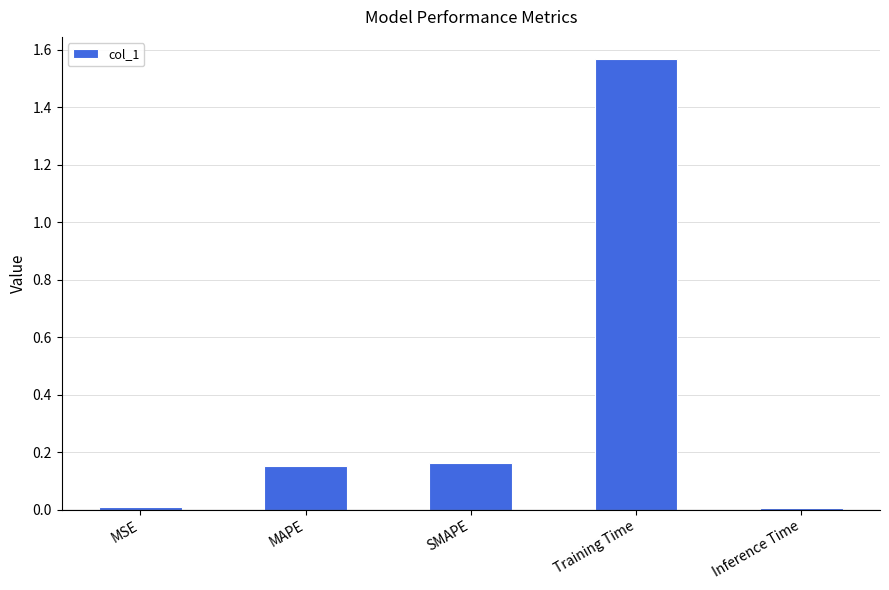

What is the label of the 4th bar from the left?

Training Time